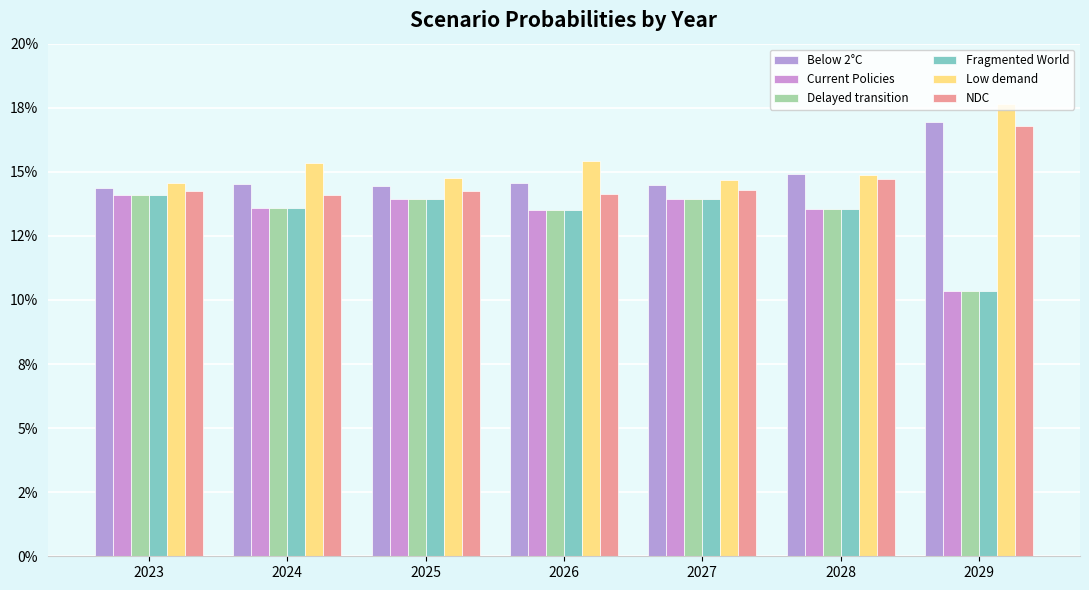

How many Delayed transition values are between 0 and 1?

7